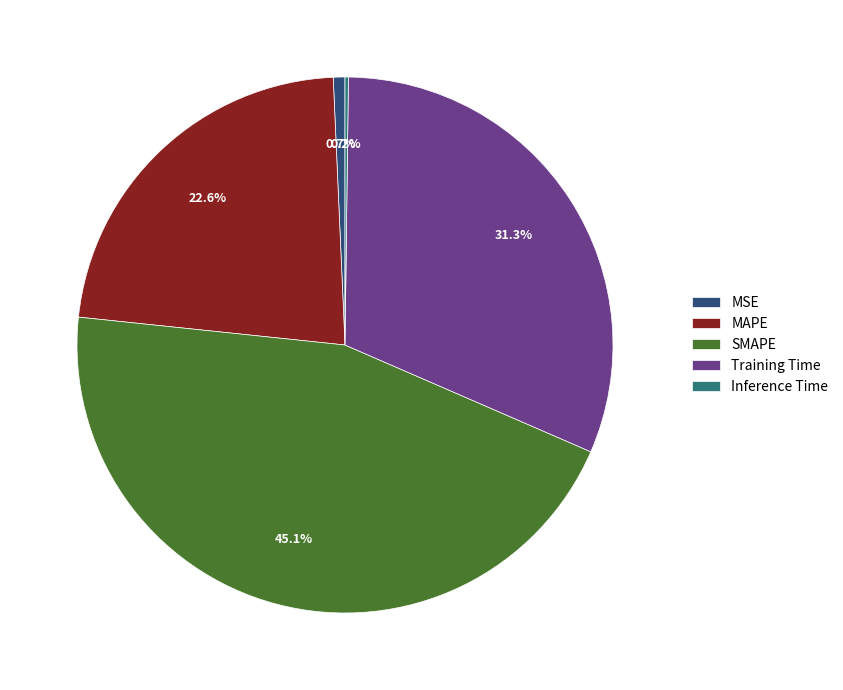

What is the largest slice in the pie chart?

SMAPE